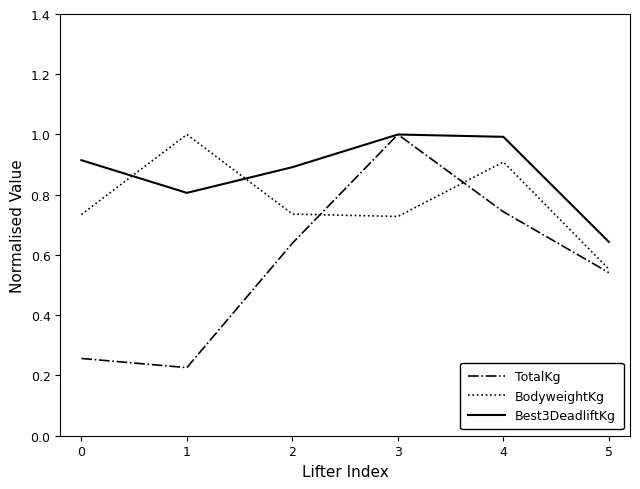

Rank the series by their average value, from lowest to highest.

TotalKg, BodyweightKg, Best3DeadliftKg